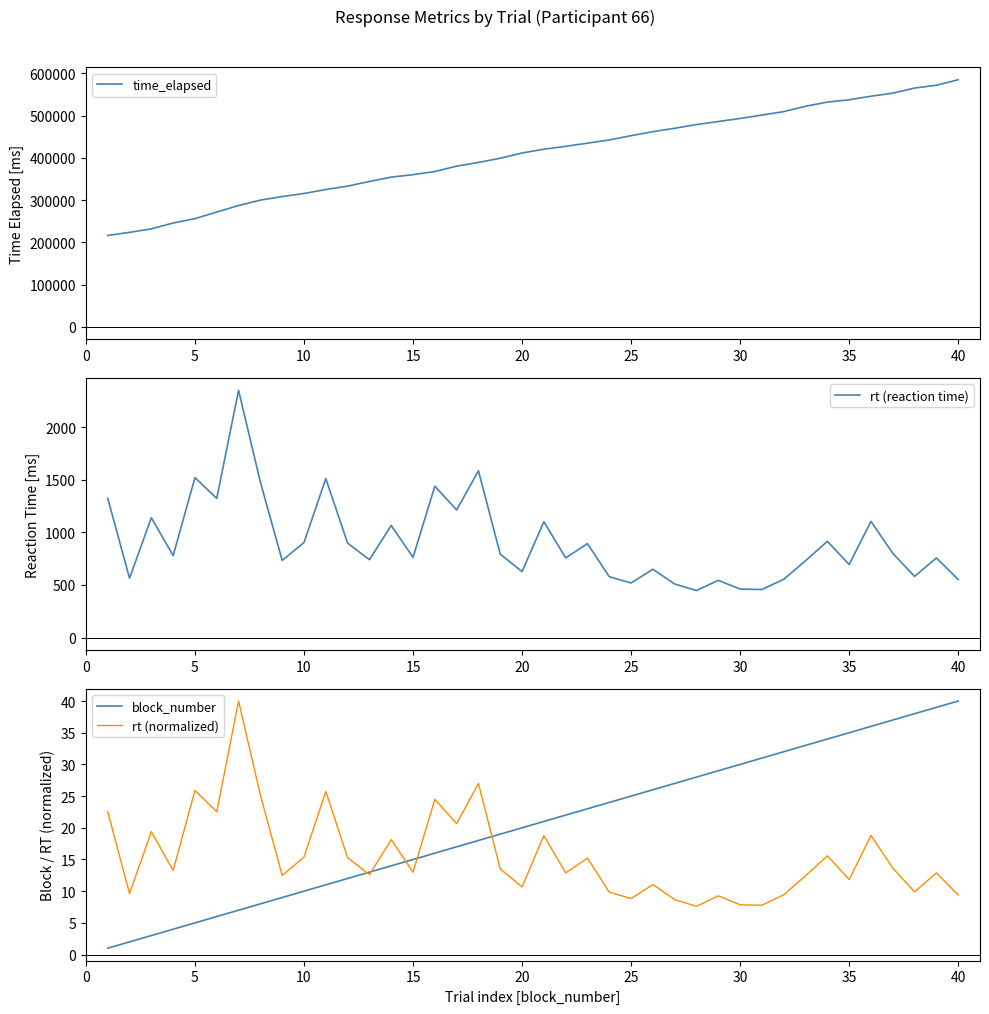

What is the maximum value for rt (reaction time)?

2349